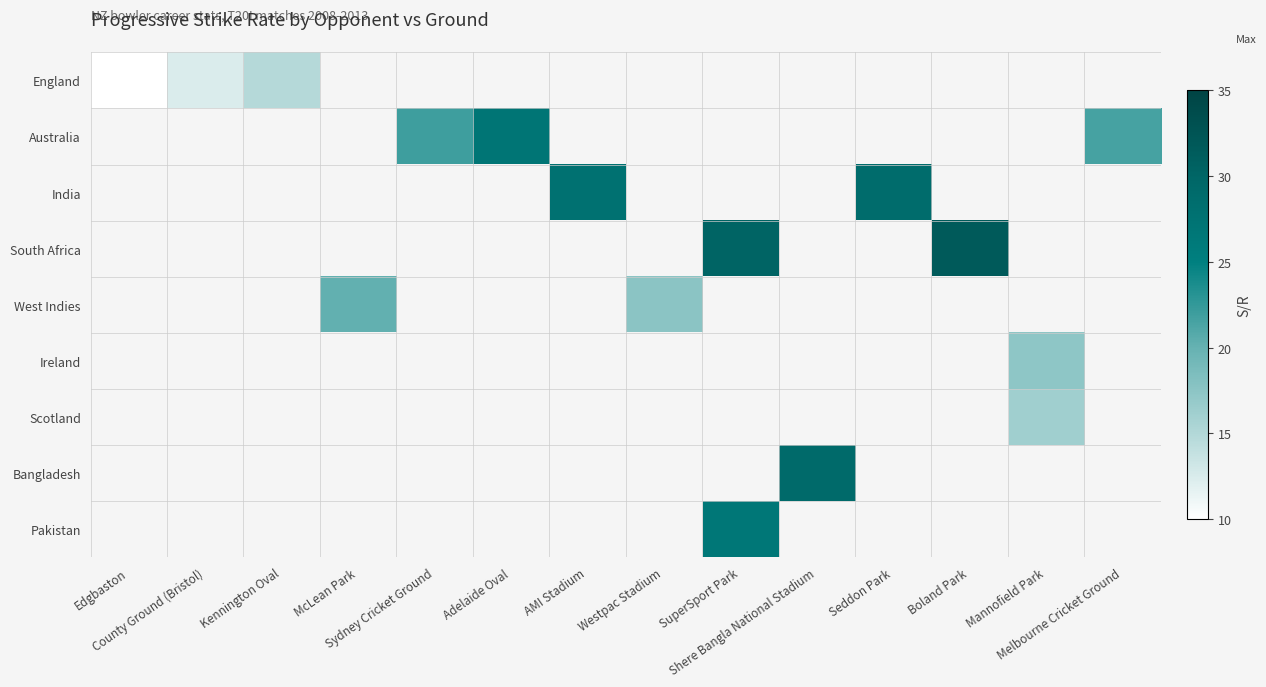

True or false: Australia has a value of 21.6 at Melbourne Cricket Ground.

True